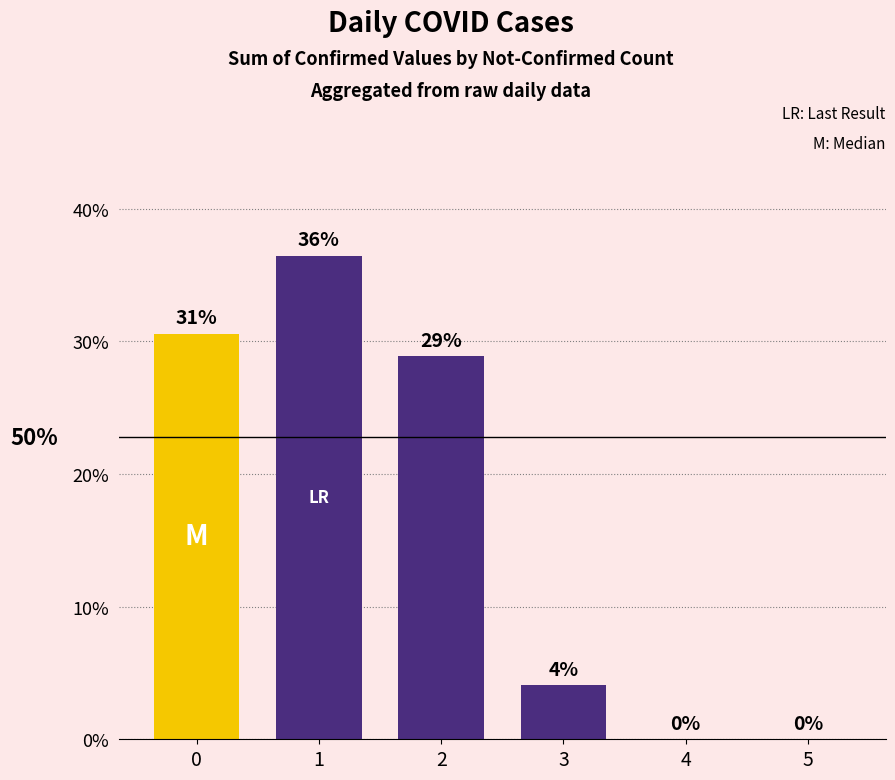

Rank the categories by value from lowest to highest.

4, 5, 3, 2, 0, 1